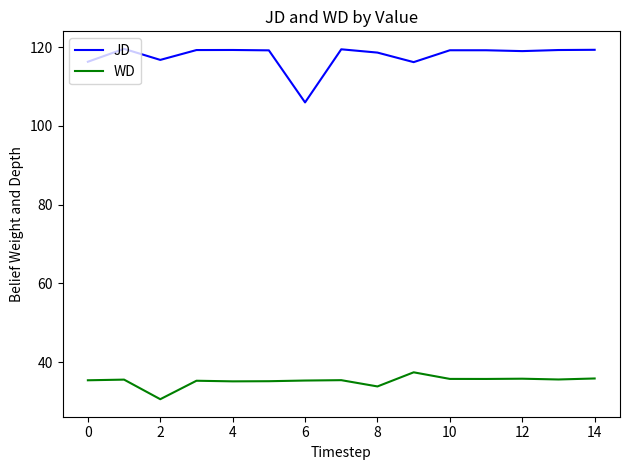

True or false: JD and WD cross at least once.

False